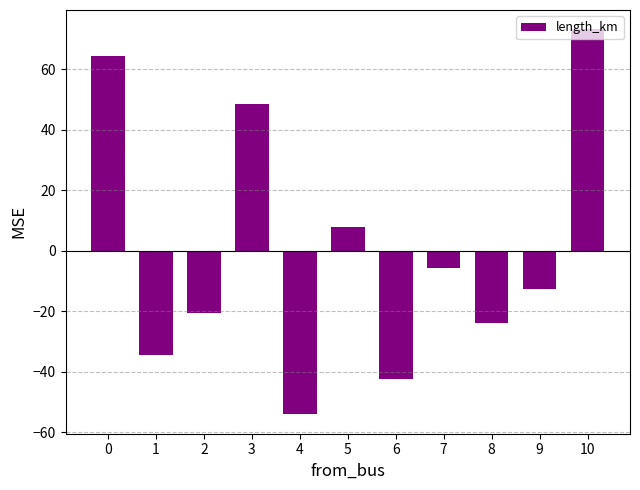

What is the difference between the maximum and minimum values?

127.4